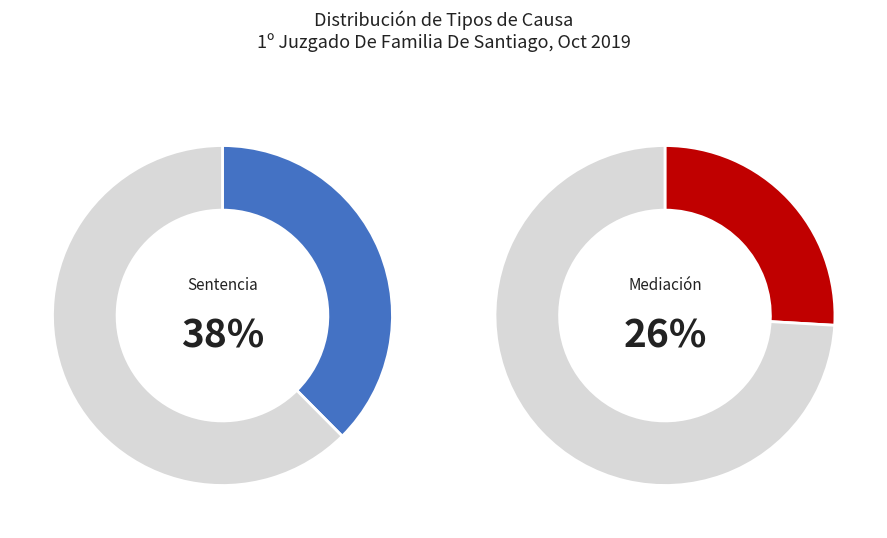

The Sentencia slice represents 46% of the pie. True or false?

False